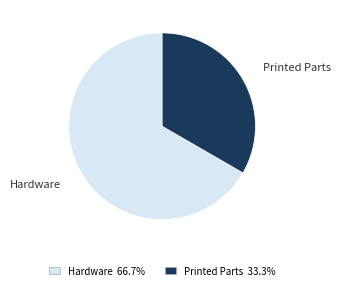

Combined, do Printed Parts and Hardware account for over 50%?

Yes